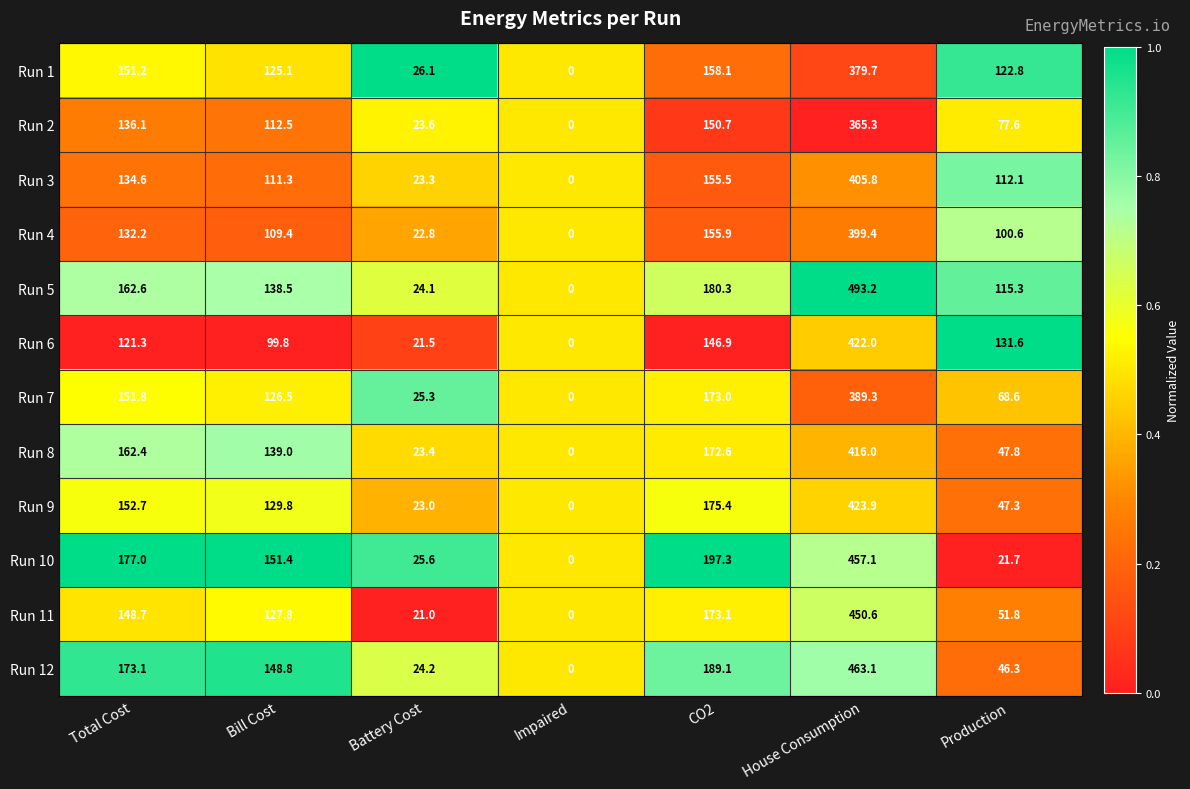

List the labels in order of Run 8 value, smallest first.

Impaired, Battery Cost, Production, Bill Cost, Total Cost, CO2, House Consumption